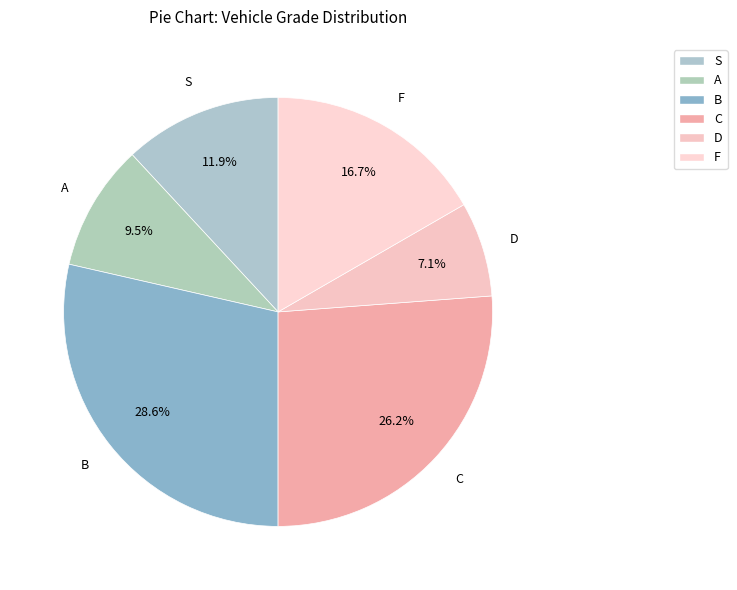

To the nearest percent, what is the difference between the largest and smallest slice percentages?

21%